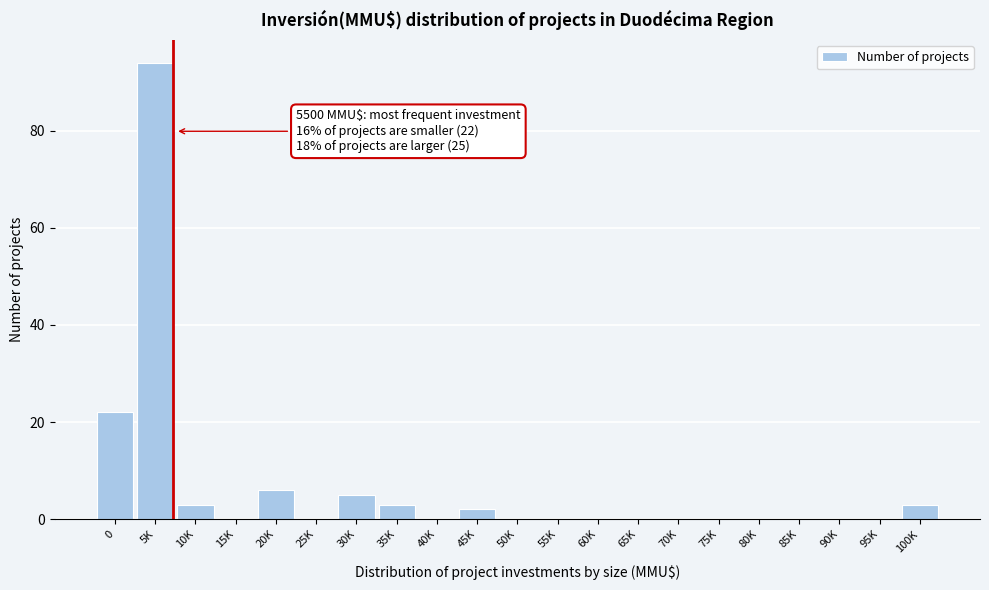

Reading left to right, transcribe all the data shown in this chart.

0=22	5K=94	10K=3	15K=0	20K=6	25K=0	30K=5	35K=3	40K=0	45K=2	50K=0	55K=0	60K=0	65K=0	70K=0	75K=0	80K=0	85K=0	90K=0	95K=0	100K=3